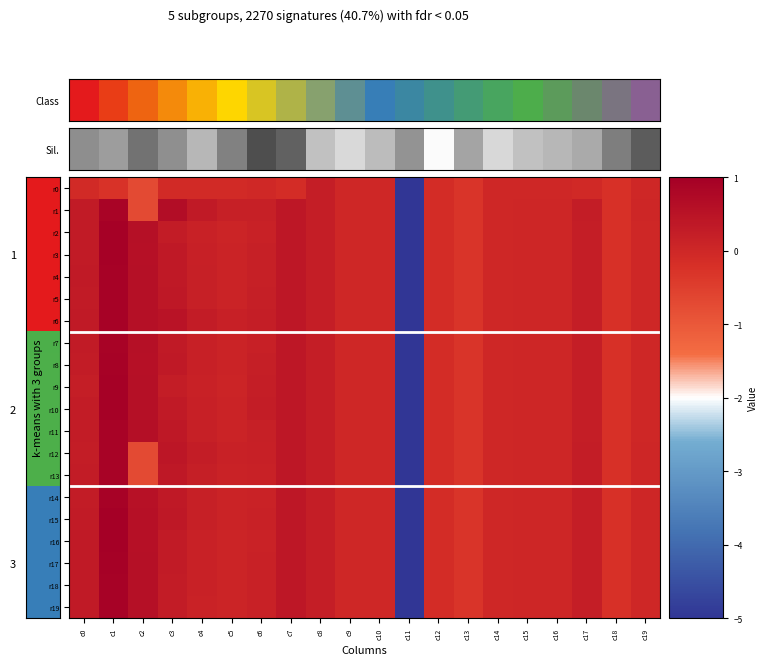

What is the total value across all series at c15?

0.5